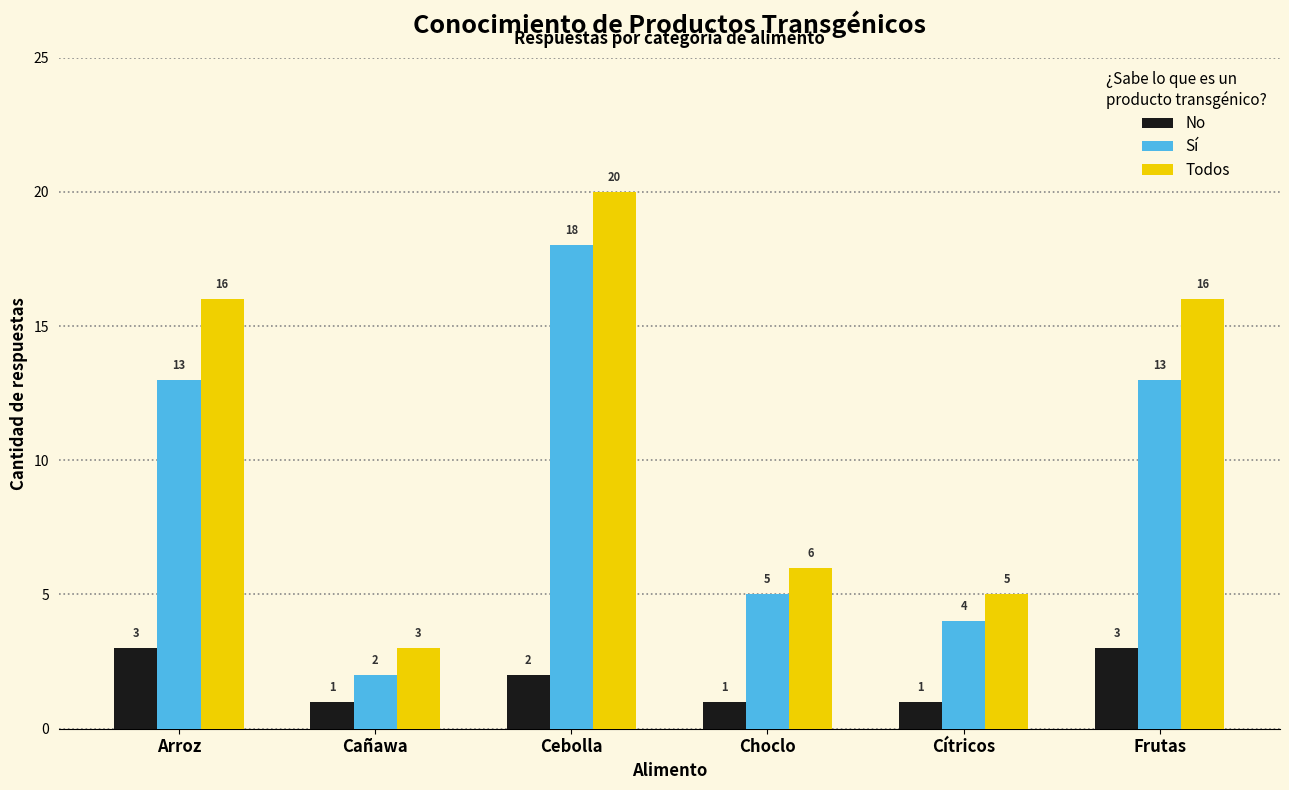

What is the difference between the second highest and minimum values in the Todos series?

13